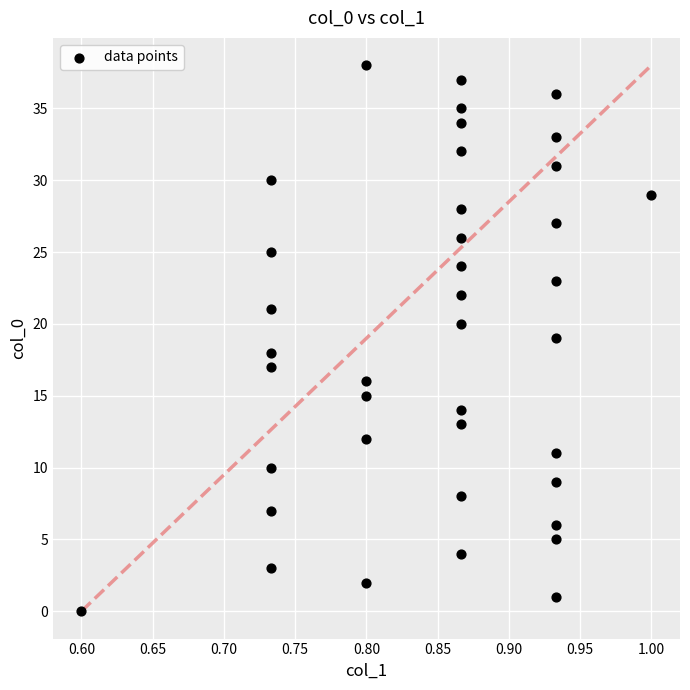

What is the range of Y values (max minus min)?

38